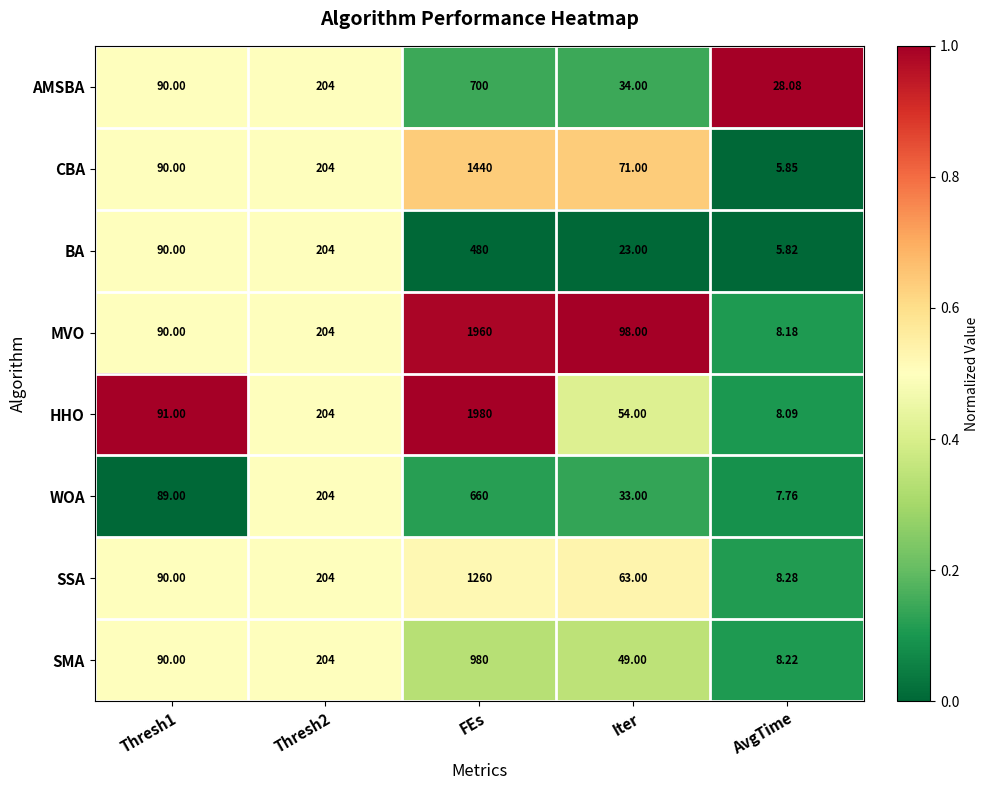

At which category does the chart reach its peak across all series?

FEs